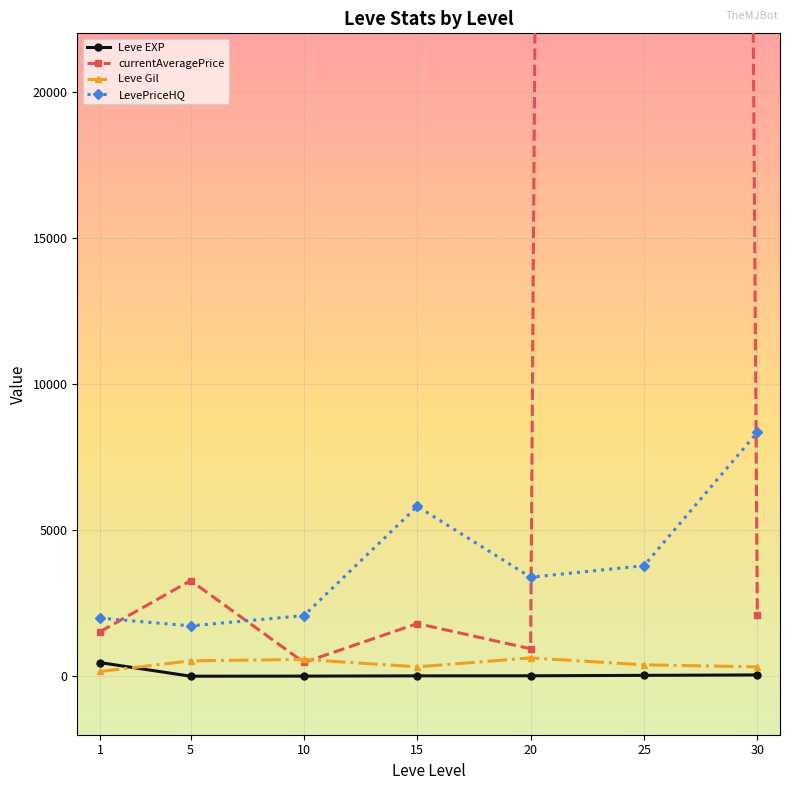

True or false: Leve EXP has more than 0 points higher than both neighbors.

False